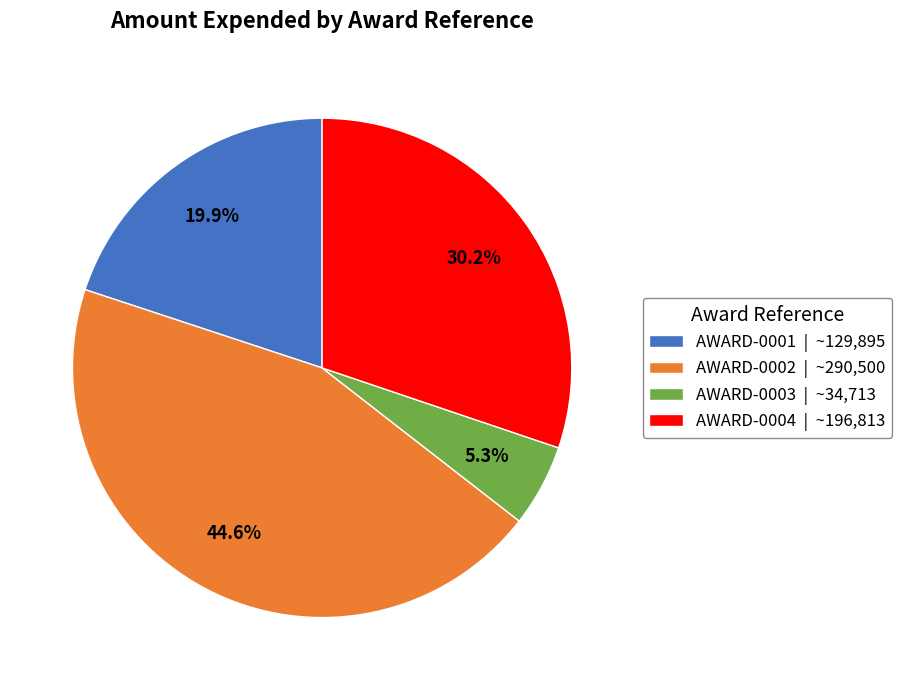

Is AWARD-0001 the majority of the pie?

No